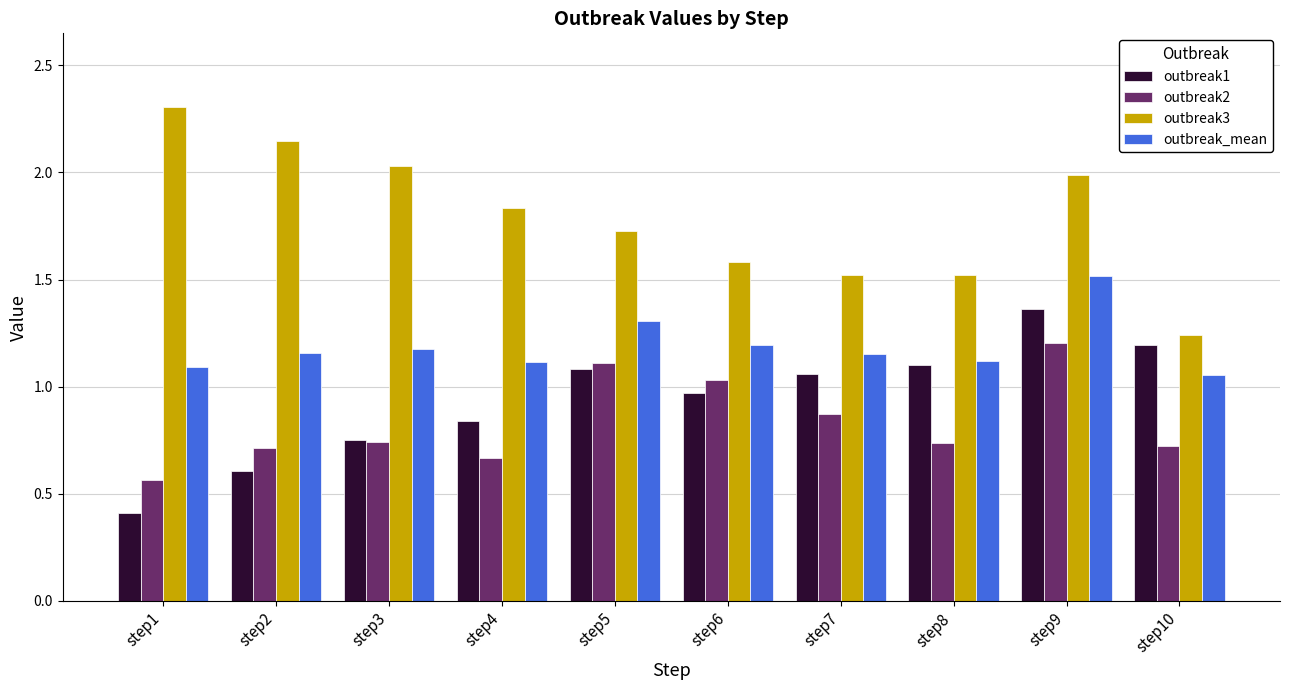

What is the value of the outbreak3 bar at the 8th from the left?

1.5